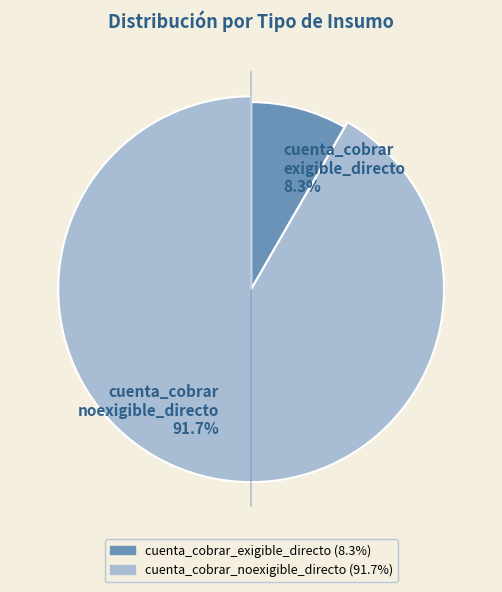

Rank the categories by value from highest to lowest.

cuenta_cobrar_noexigible_directo, cuenta_cobrar_exigible_directo